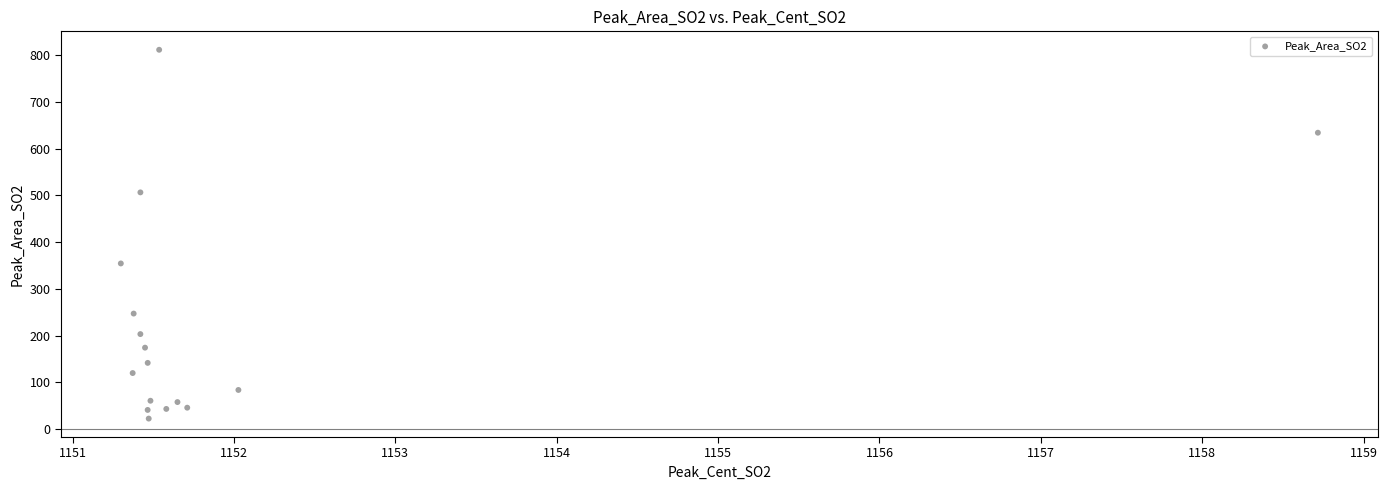

What Y value in the scatter plot is closest to 417?

354.5